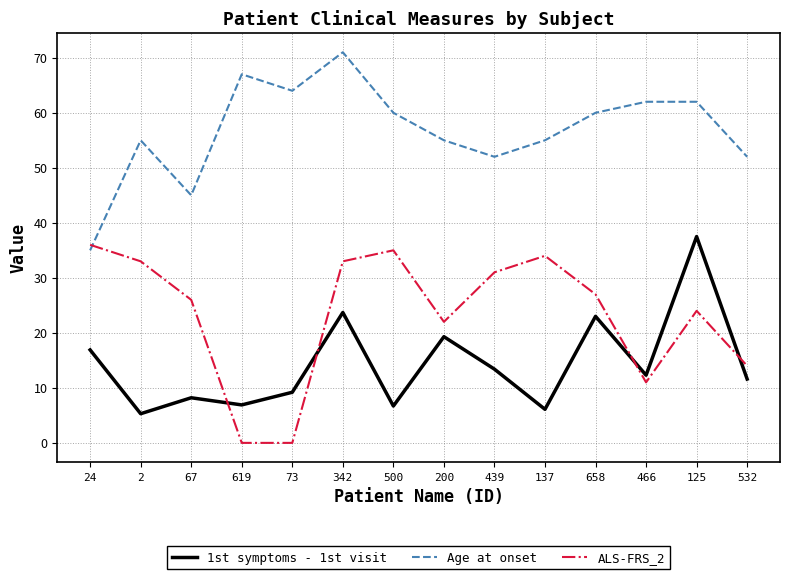

Rank the series at 200 from highest to lowest value.

Age at onset, ALS-FRS_2, 1st symptoms - 1st visit